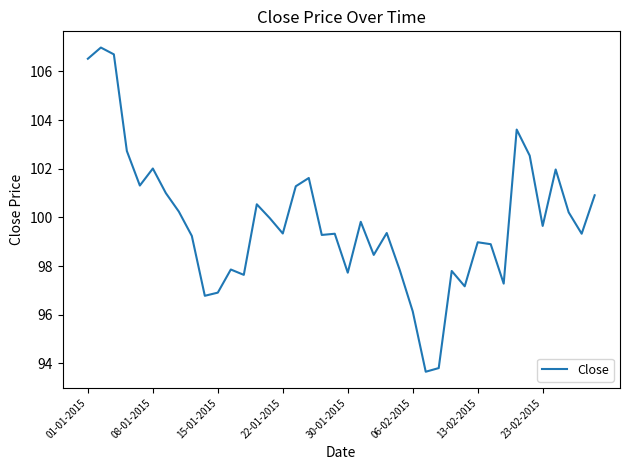

What is the average value?

99.8